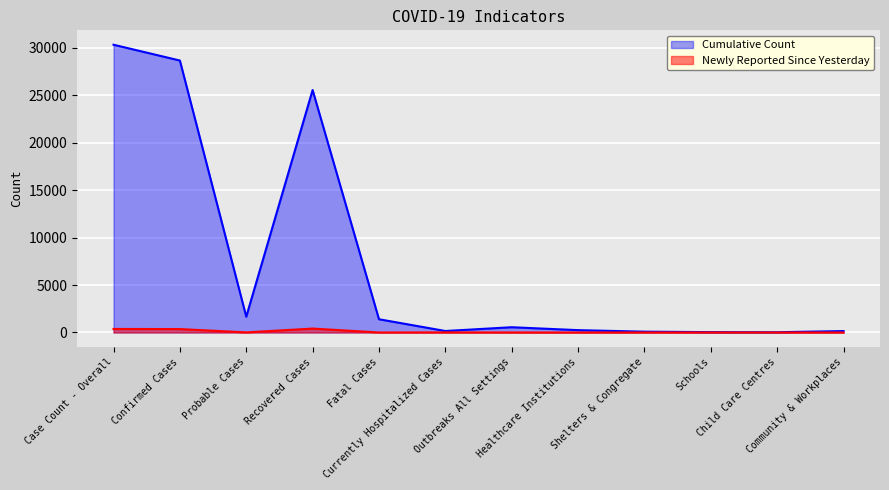

What is the difference between the second highest and minimum values in the Newly Reported Since Yesterday series?

373